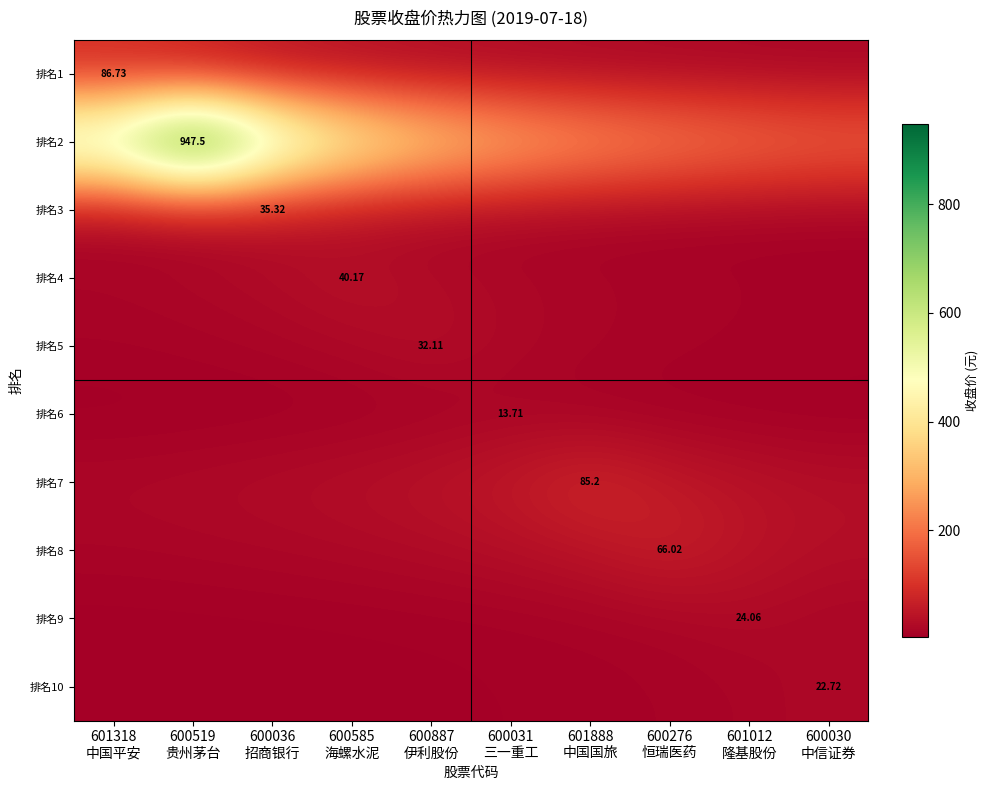

Between 601318 中国平安 and 600519 贵州茅台, which series saw the biggest shift?

排名2